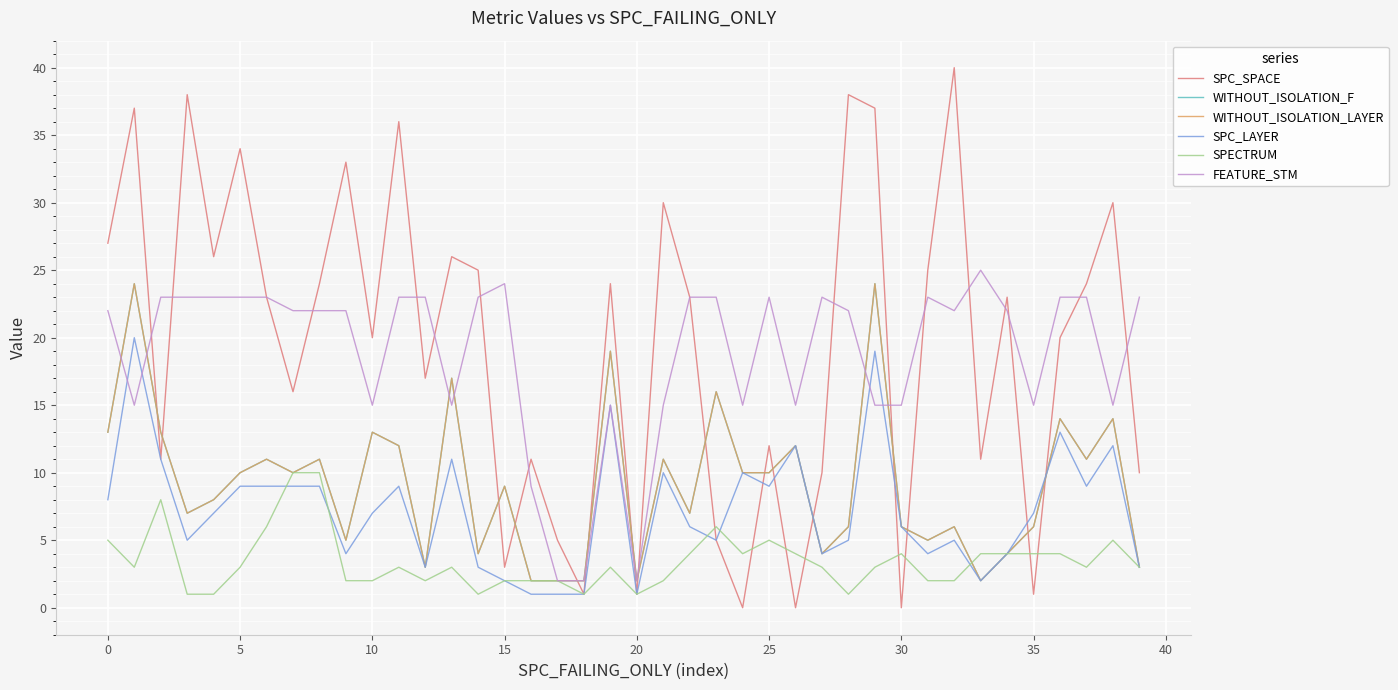

Does the chart display data point markers on the line(s)?

No